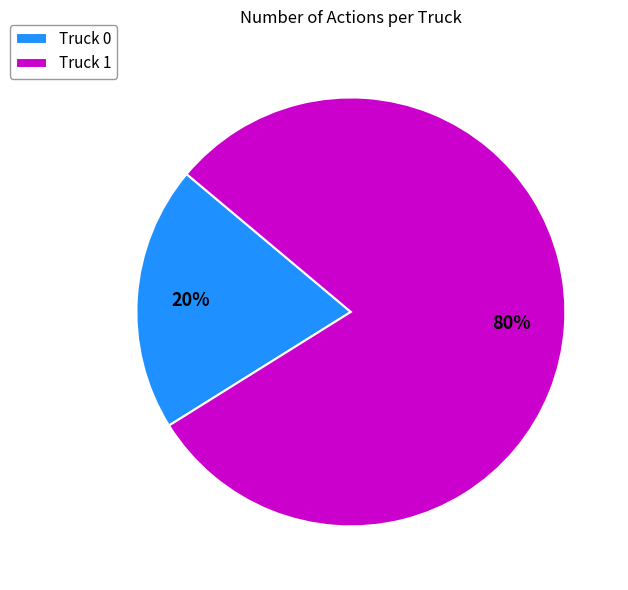

Which category accounts for the majority?

Truck 1